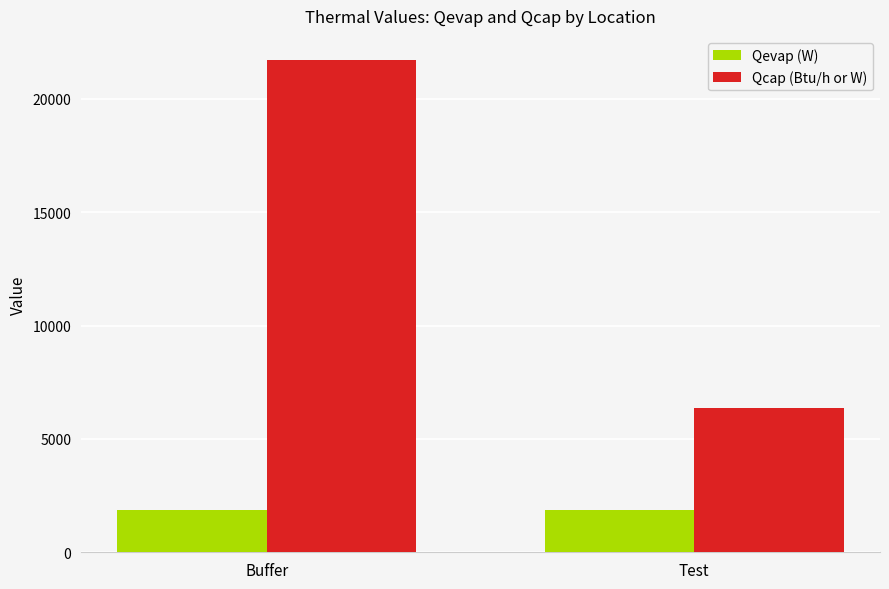

Reading left to right, extract all data points from this chart.

Qevap (W): Buffer=1883.6	Test=1883.6
Qcap (Btu/h or W): Buffer=21690.9	Test=6348.9